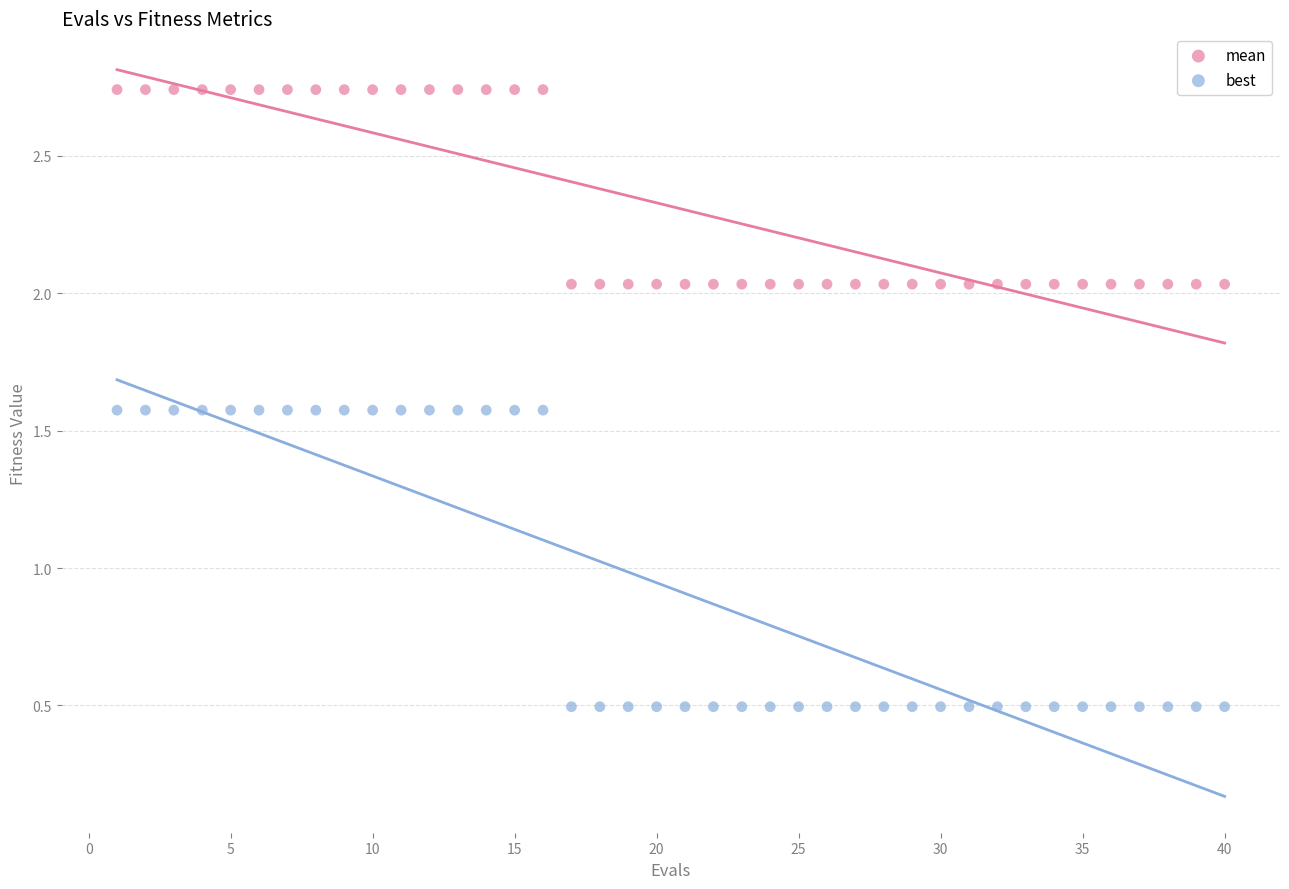

What are all the series names shown in the legend?

mean, best